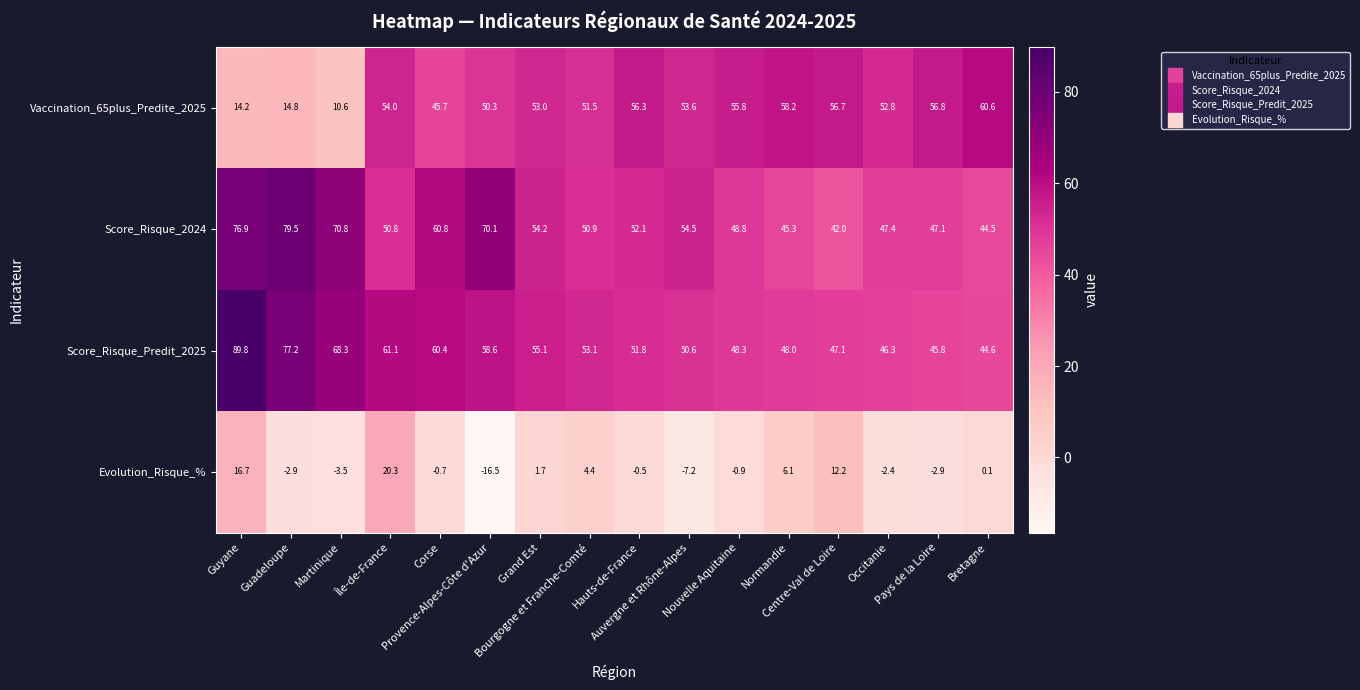

What is the difference between the maximum and second lowest values in the Vaccination_65plus_Predite_2025 series?

46.4